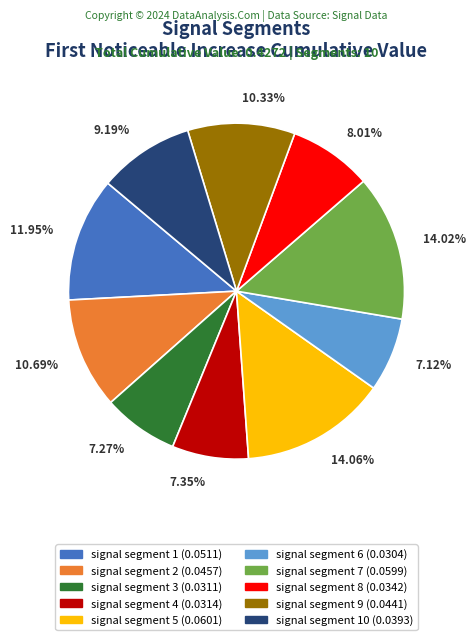

To the nearest percent, what is the difference between the largest and smallest slice percentages?

7%